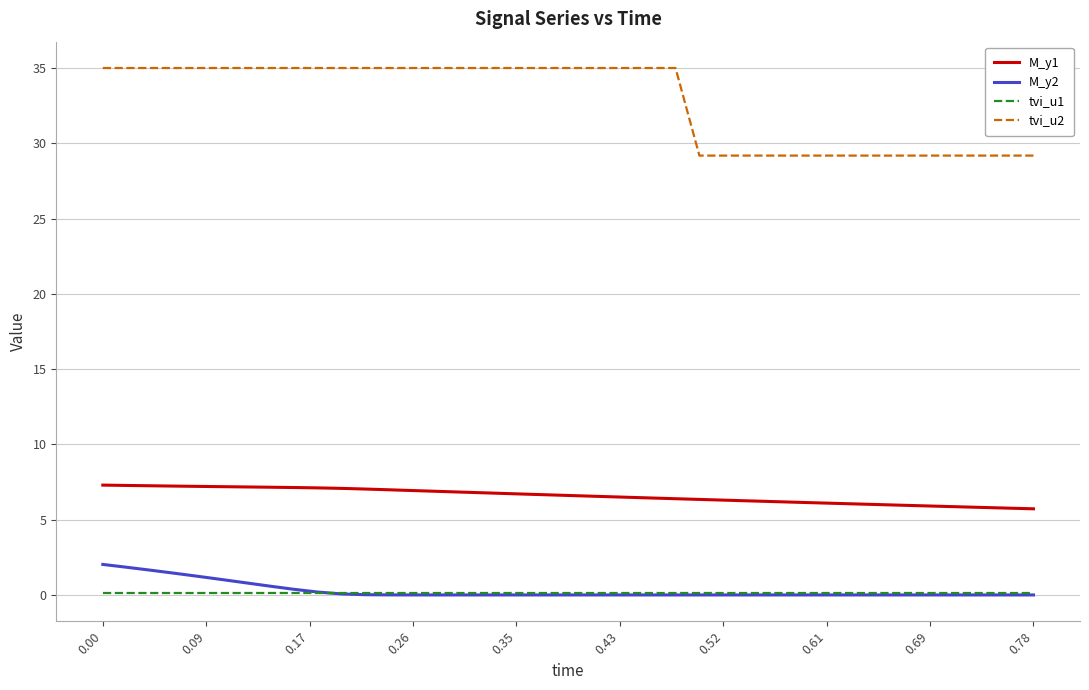

How many categories are shown in the chart?

40